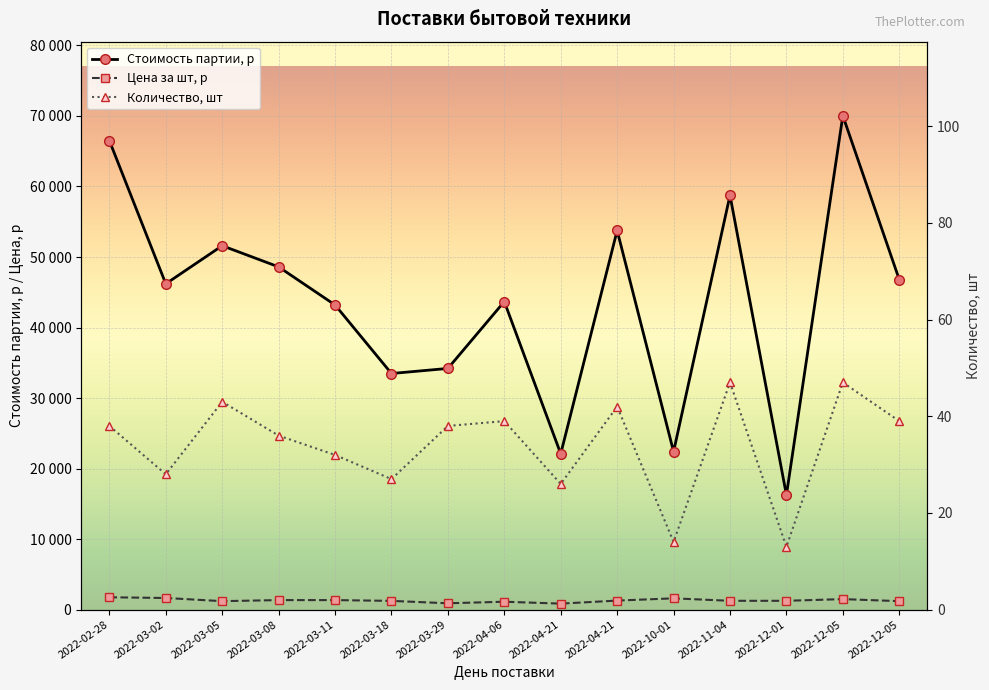

What is the sum of the Количество, шт values at 2022-04-21 and 2022-12-05?

73